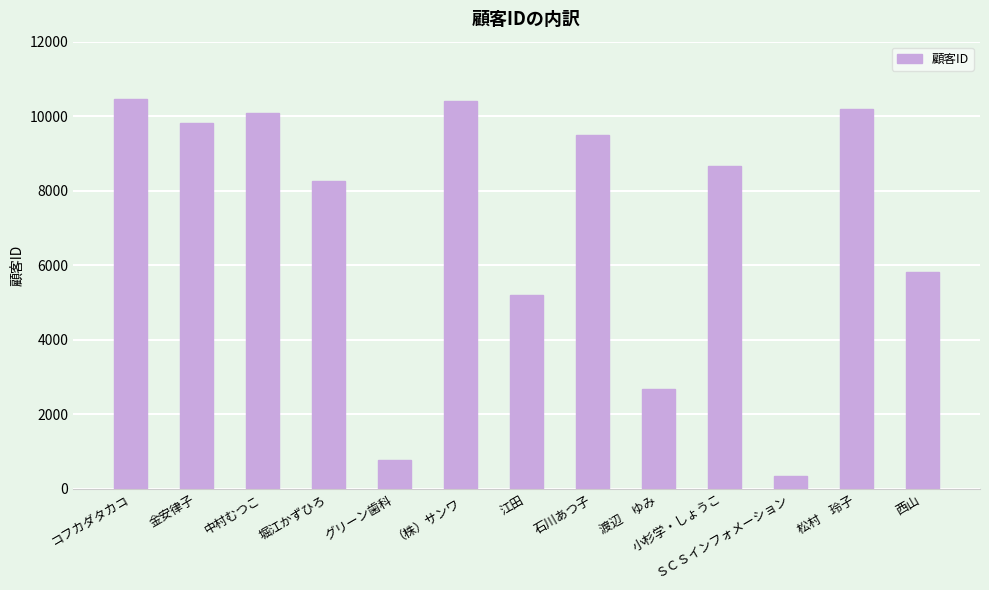

Which has a higher value, グリーン歯科 or ＳＣＳインフォメーション?

グリーン歯科